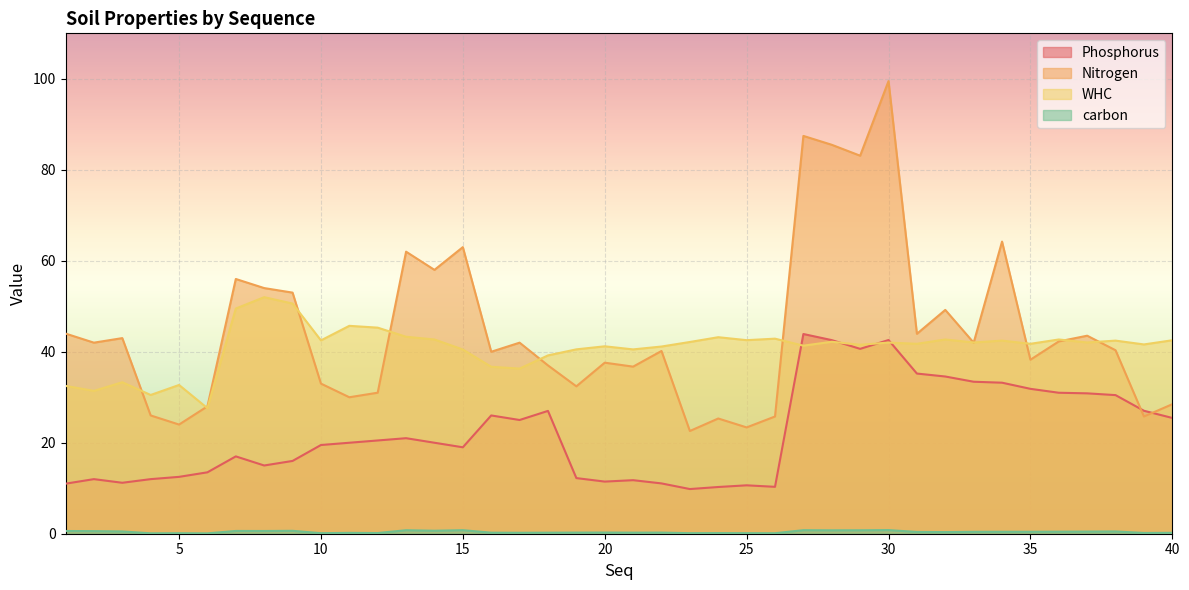

Rank the categories by carbon value from highest to lowest.

30, 15, 27, 13, 29, 28, 14, 9, 7, 1, 8, 2, 3, 38, 37, 36, 34, 35, 33, 31, 32, 20, 19, 22, 21, 16, 18, 17, 40, 11, 39, 12, 24, 10, 23, 25, 5, 26, 4, 6